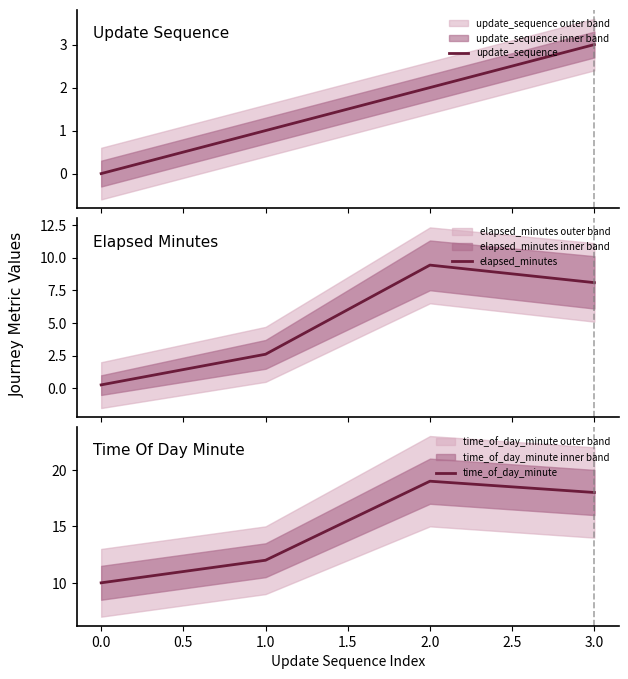

At 1.0, list the series in order from largest to smallest.

time_of_day_minute, elapsed_minutes, update_sequence